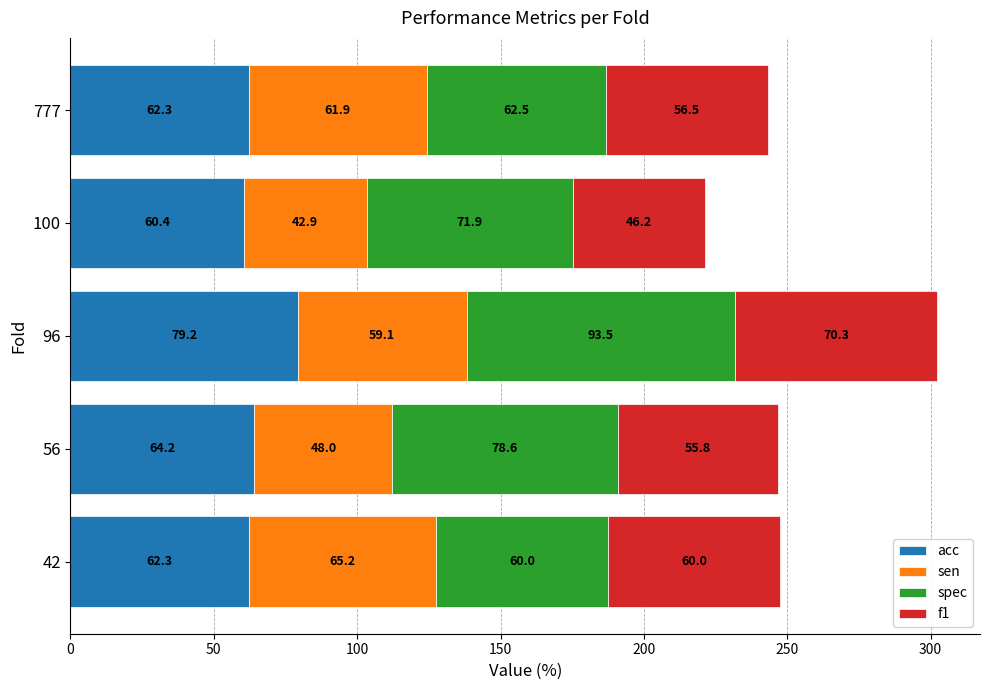

What is the approximate value of acc at 777?

62.3